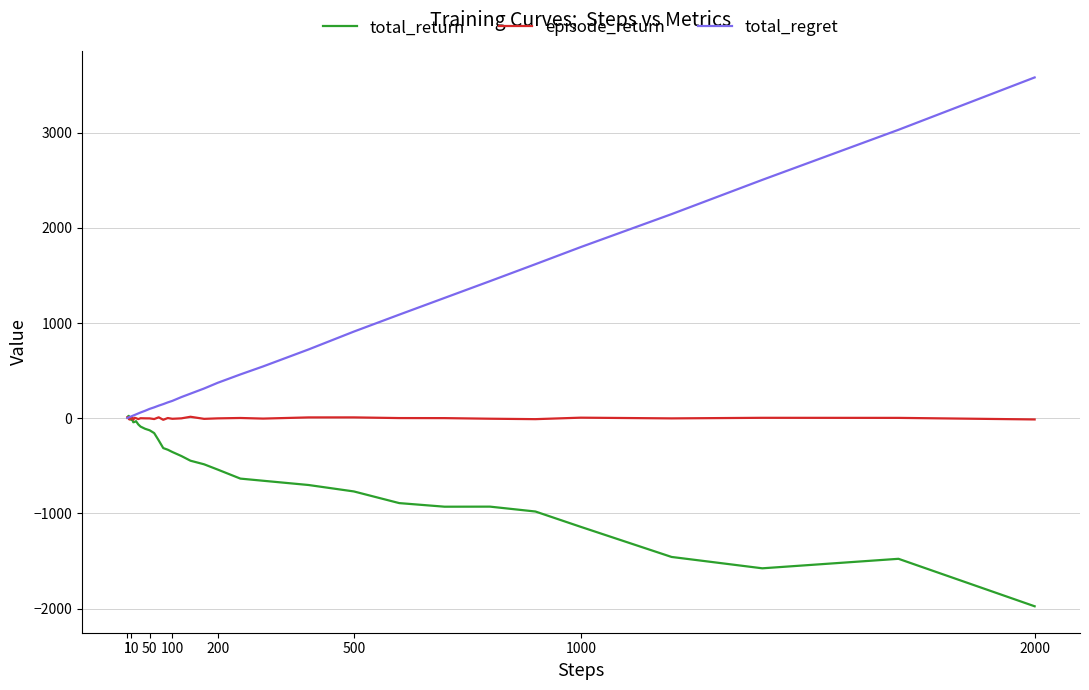

Which series has the largest total across all categories?

total_regret